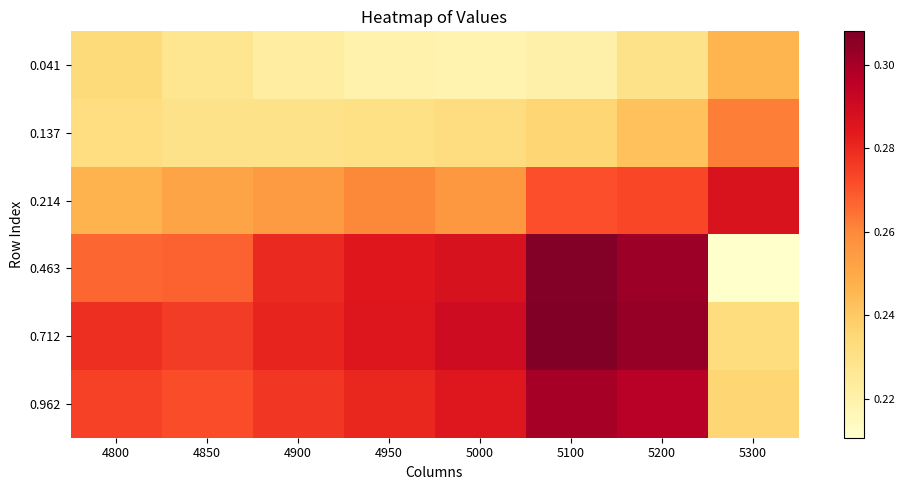

Reading right to left, transcribe all the data shown in this chart.

0.041: 5300=0.2	5200=0.2	5100=0.2	5000=0.2	4950=0.2	4900=0.2	4850=0.2	4800=0.2
0.137: 5300=0.3	5200=0.2	5100=0.2	5000=0.2	4950=0.2	4900=0.2	4850=0.2	4800=0.2
0.214: 5300=0.3	5200=0.3	5100=0.3	5000=0.3	4950=0.3	4900=0.3	4850=0.3	4800=0.2
0.463: 5300=0.2	5200=0.3	5100=0.3	5000=0.3	4950=0.3	4900=0.3	4850=0.3	4800=0.3
0.712: 5300=0.2	5200=0.3	5100=0.3	5000=0.3	4950=0.3	4900=0.3	4850=0.3	4800=0.3
0.962: 5300=0.2	5200=0.3	5100=0.3	5000=0.3	4950=0.3	4900=0.3	4850=0.3	4800=0.3